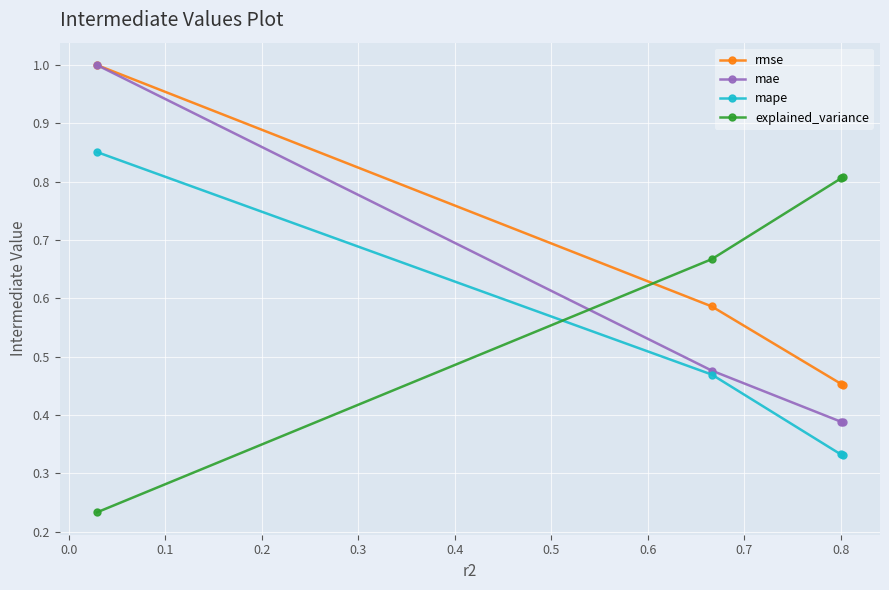

What is the maximum value shown in the chart?

1.0